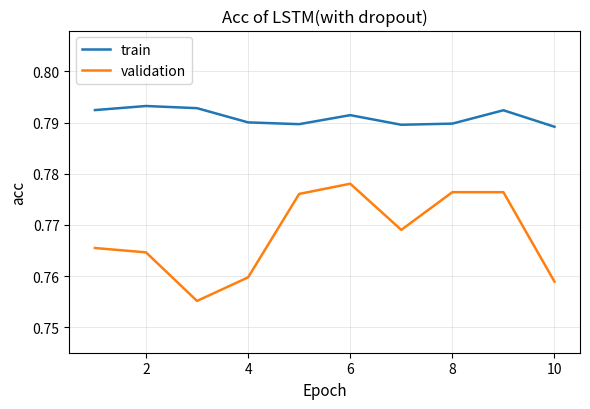

Rank the series by their maximum value, from highest to lowest.

train, validation